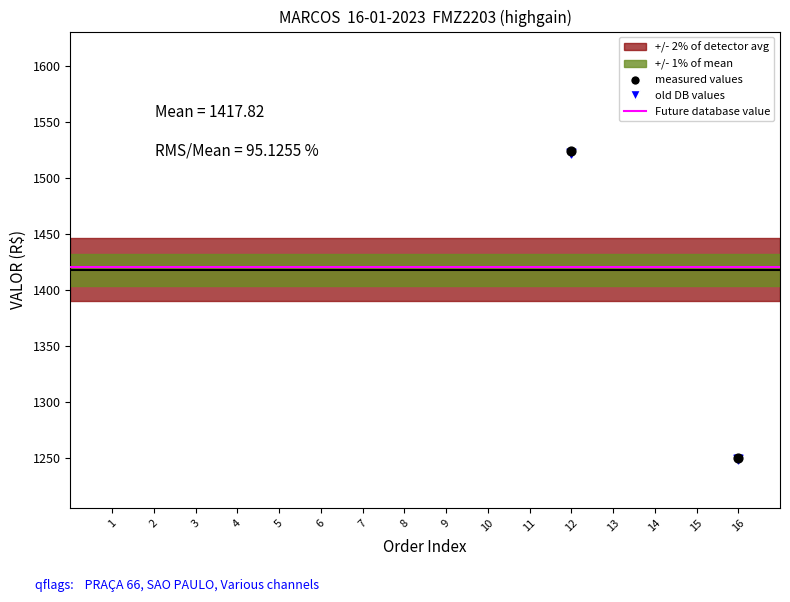

Between 3 and 16, which is larger?

3